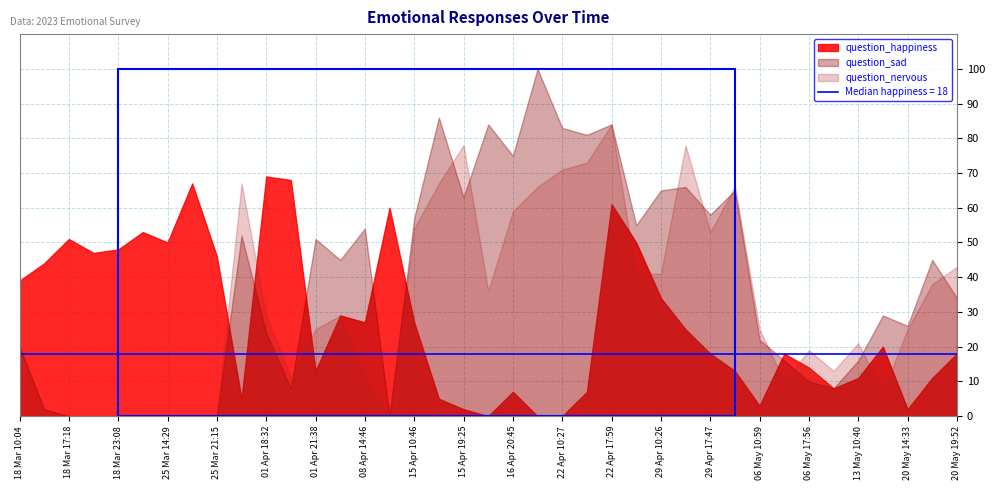

Which series has the largest range (max minus min)?

question_sad